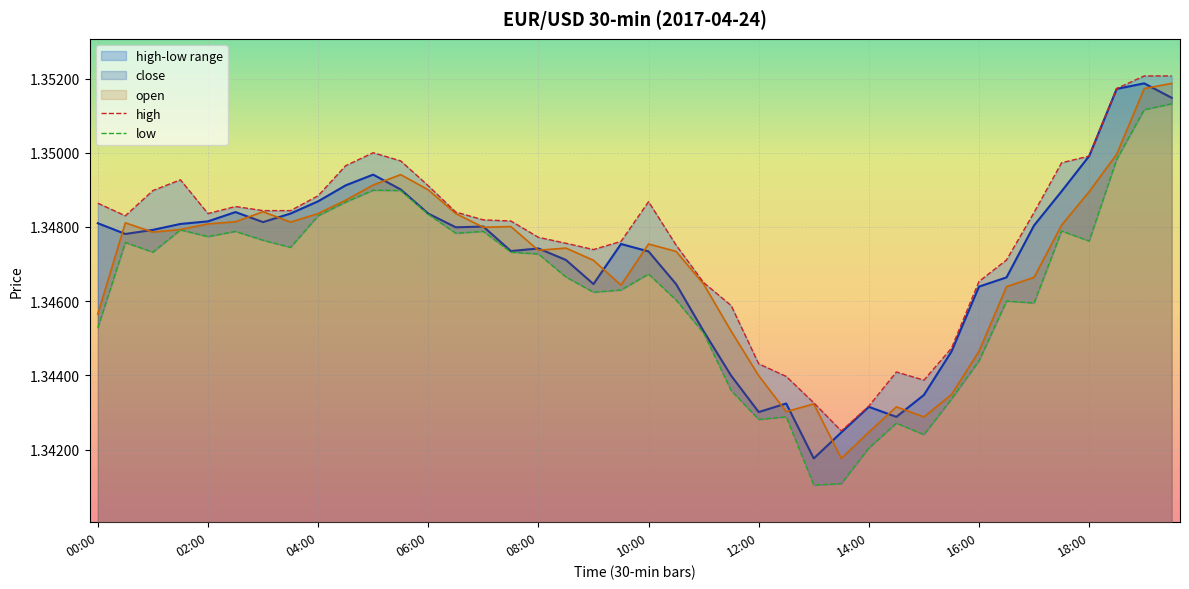

In open, how many points are higher than both neighbors (excluding endpoints)?

8